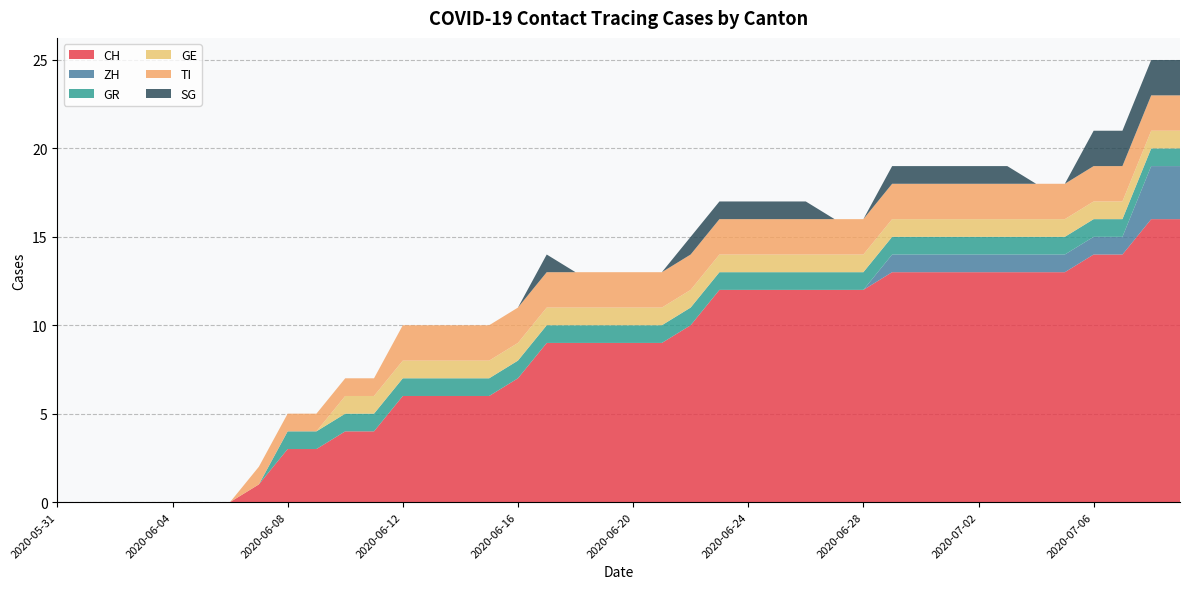

Reading left to right, list all the values displayed in this chart.

CH: 0	0	0	0	0	0	0	1	3	3	4	4	6	6	6	6	7	9	9	9	9	9	10	12	12	12	12	12	12	13	13	13	13	13	13	13	14	14	16	16
ZH: 0	0	0	0	0	0	0	0	0	0	0	0	0	0	0	0	0	0	0	0	0	0	0	0	0	0	0	0	0	1	1	1	1	1	1	1	1	1	3	3
GR: 0	0	0	0	0	0	0	0	1	1	1	1	1	1	1	1	1	1	1	1	1	1	1	1	1	1	1	1	1	1	1	1	1	1	1	1	1	1	1	1
GE: 0	0	0	0	0	0	0	0	0	0	1	1	1	1	1	1	1	1	1	1	1	1	1	1	1	1	1	1	1	1	1	1	1	1	1	1	1	1	1	1
TI: 0	0	0	0	0	0	0	1	1	1	1	1	2	2	2	2	2	2	2	2	2	2	2	2	2	2	2	2	2	2	2	2	2	2	2	2	2	2	2	2
SG: 0	0	0	0	0	0	0	0	0	0	0	0	0	0	0	0	0	1	0	0	0	0	1	1	1	1	1	0	0	1	1	1	1	1	0	0	2	2	2	2